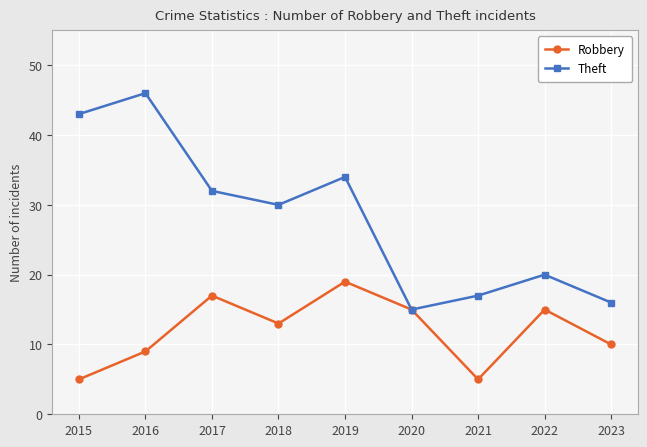

Rank the series by their average value, from lowest to highest.

Robbery, Theft